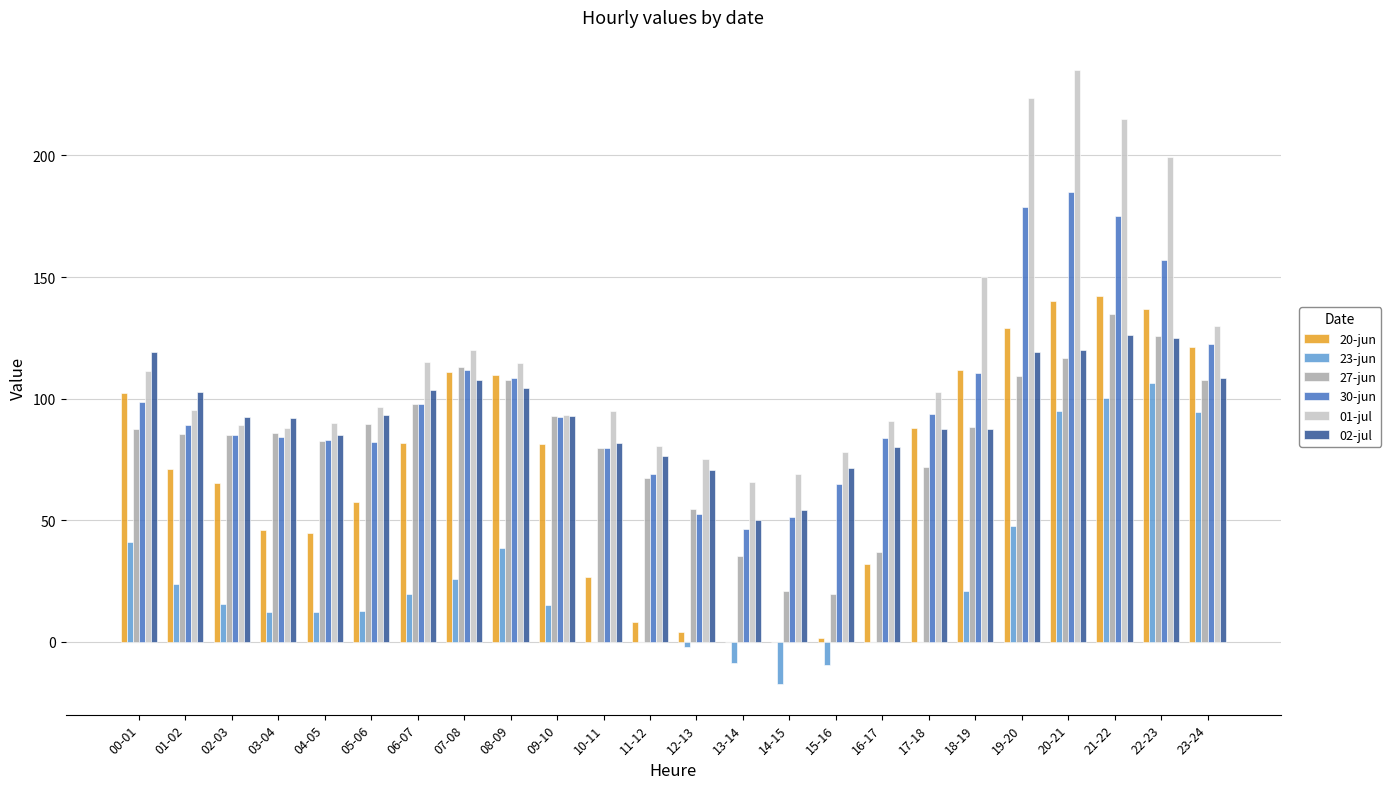

Is the value of 27-jun at 09-10 greater than the value of 30-jun at 10-11?

Yes